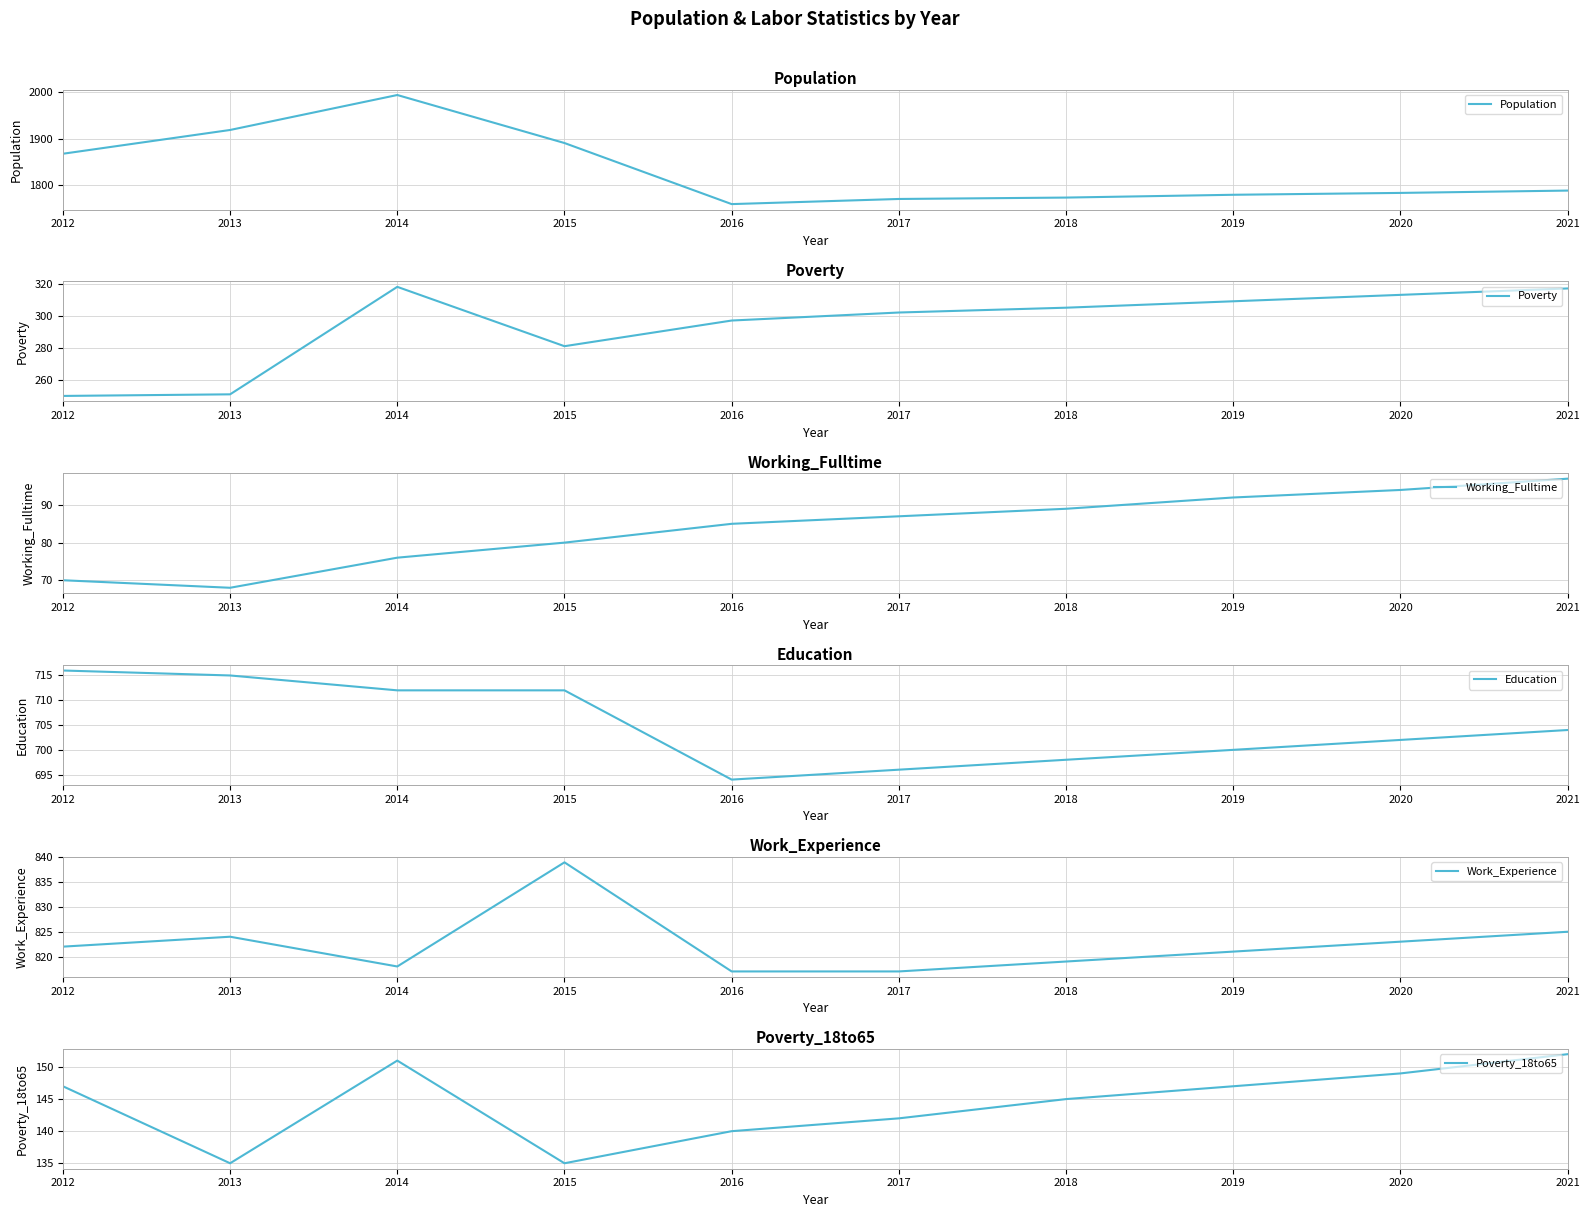

How many interior local valleys does the Poverty_18to65 series have?

2